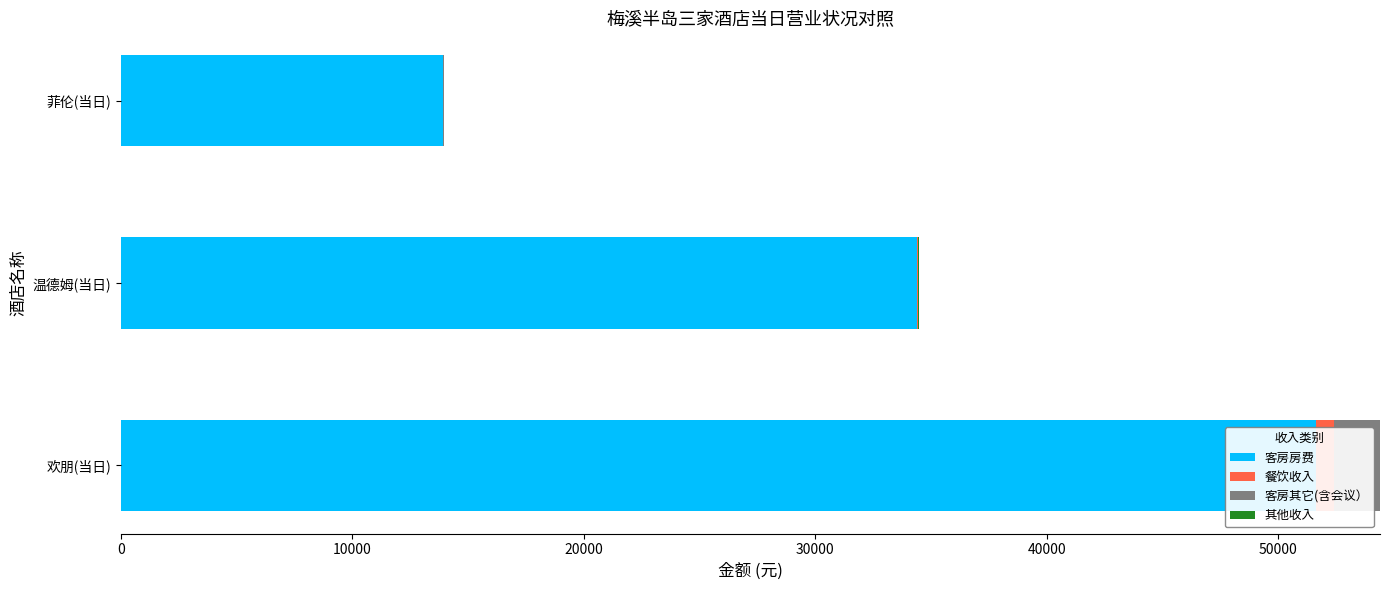

What is the average value of the 其他收入 series?

10.0